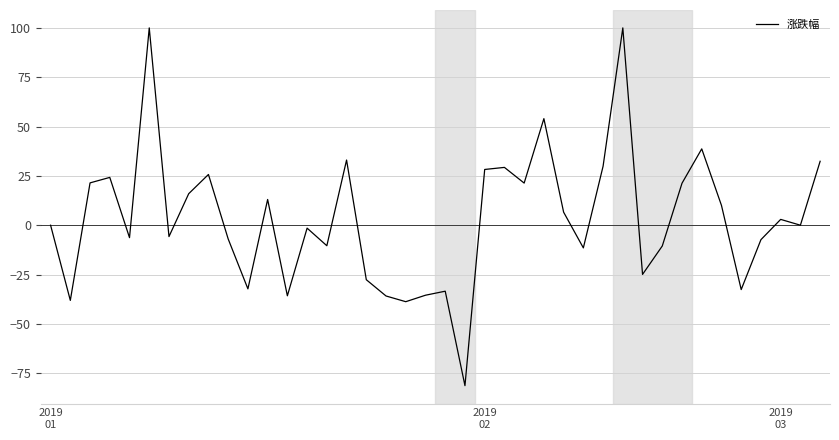

What is the greatest value displayed?

100.0